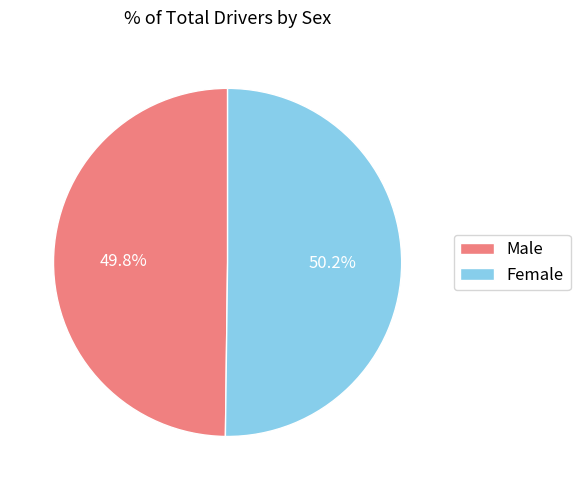

Approximately how many times larger is the value at Male compared to Female?

1.0